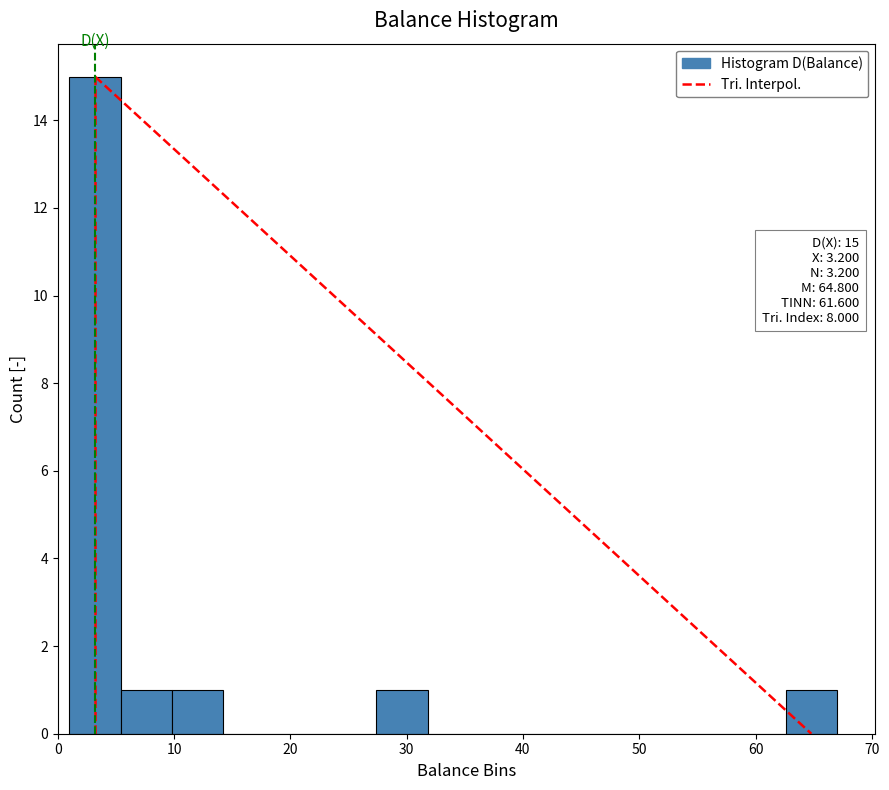

Over which range of the x-axis is the bar tallest?

1.0 to 5.4